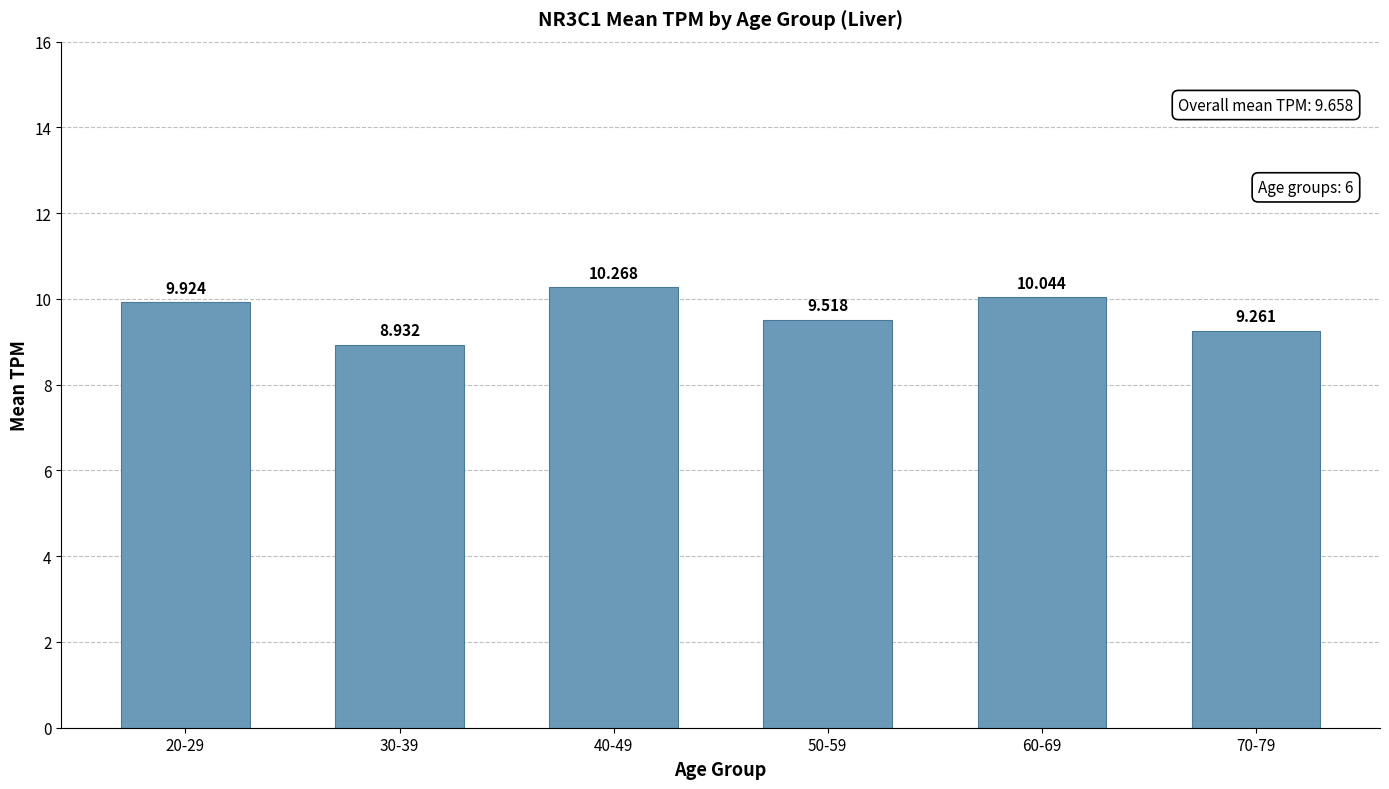

Where is the data nearest to the value 9?

30-39